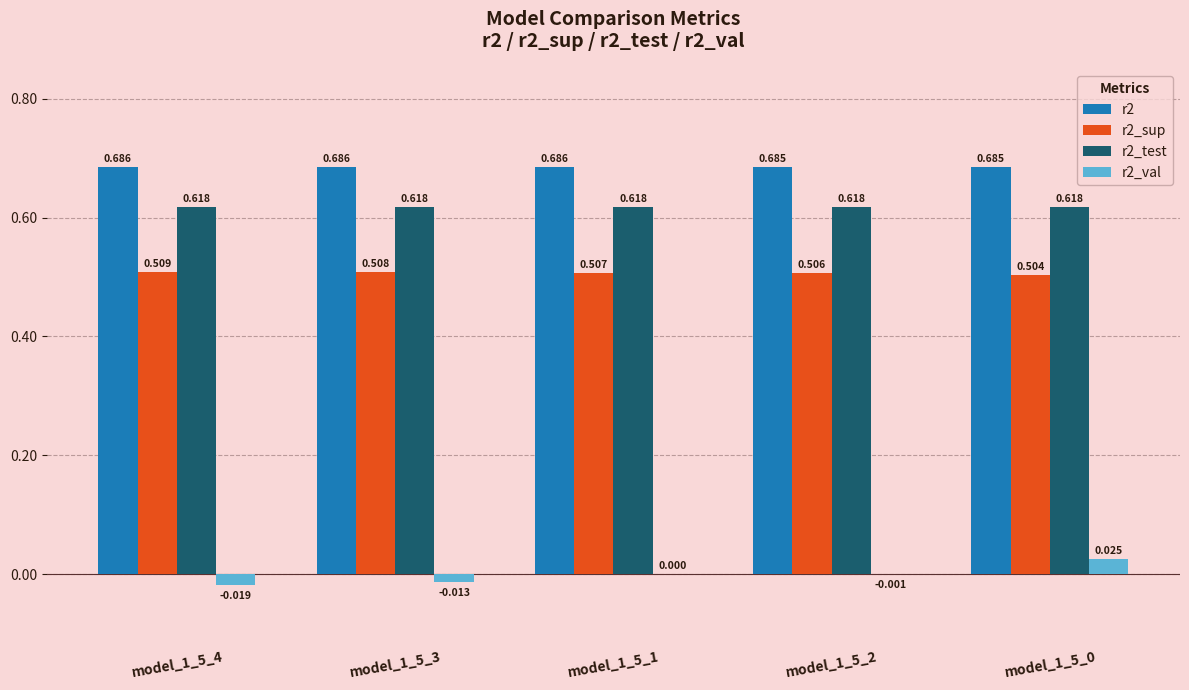

Is the value of r2_sup at model_1_5_0 greater than the value of r2_val at model_1_5_1?

Yes